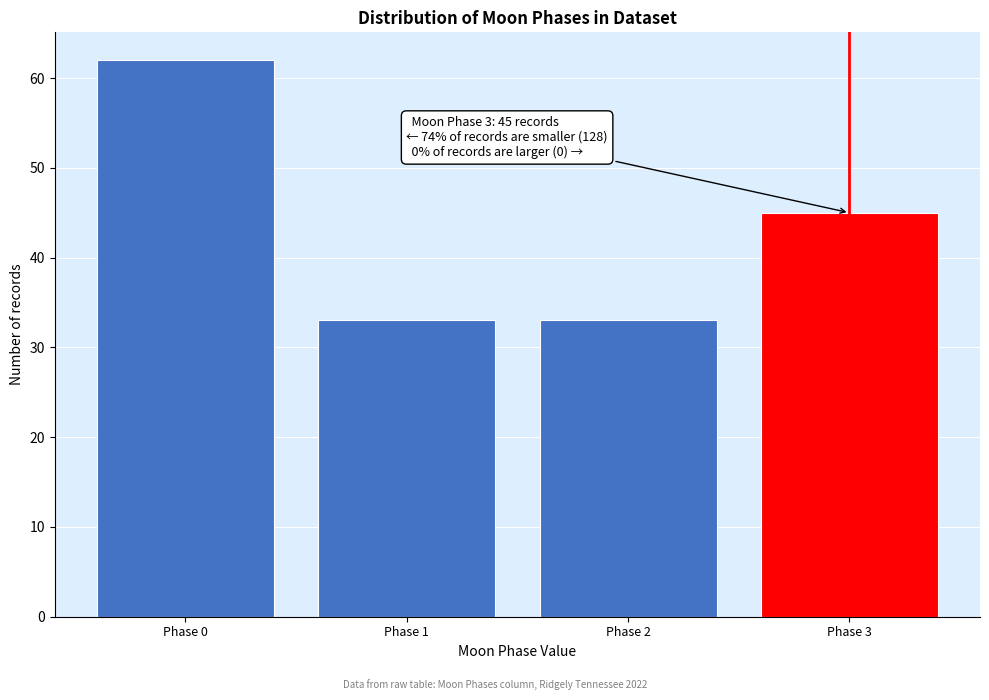

Reading left to right, what are all the values shown in this chart?

62	33	33	45